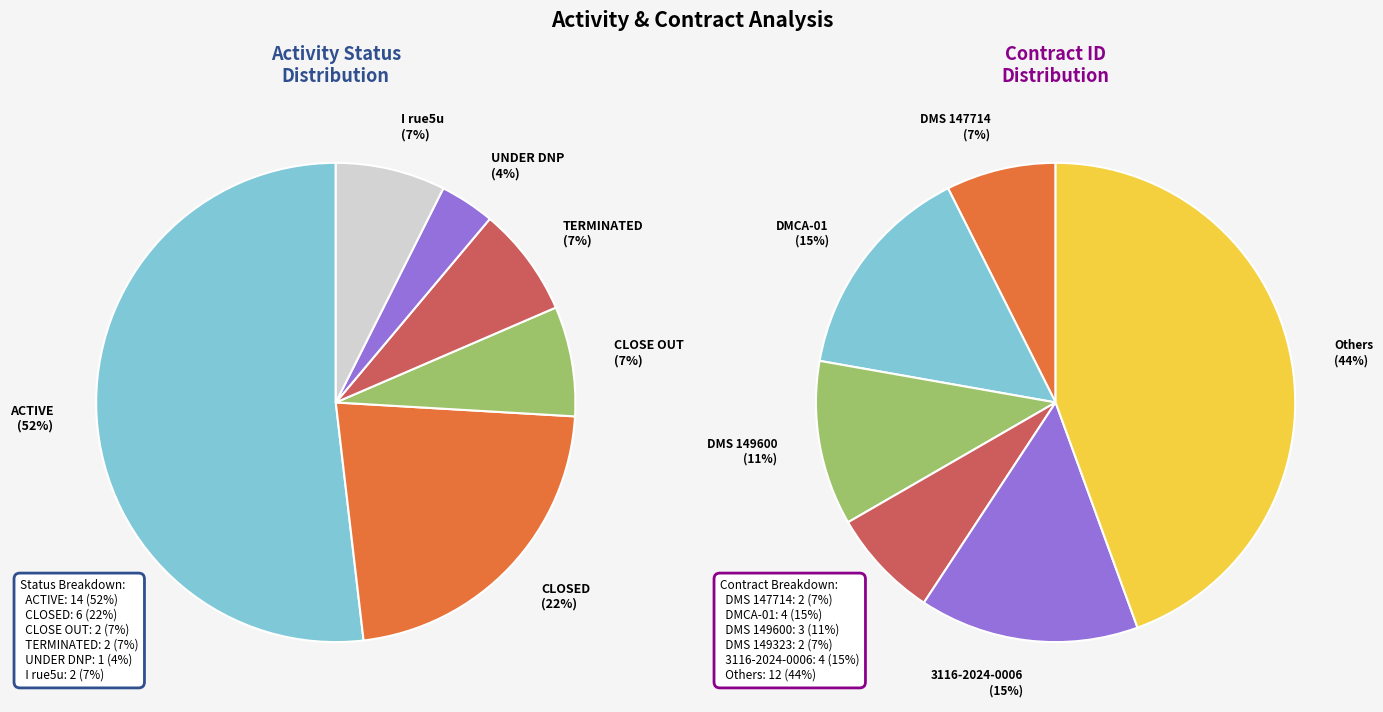

Between CLOSED and CLOSE OUT, which is larger?

CLOSED